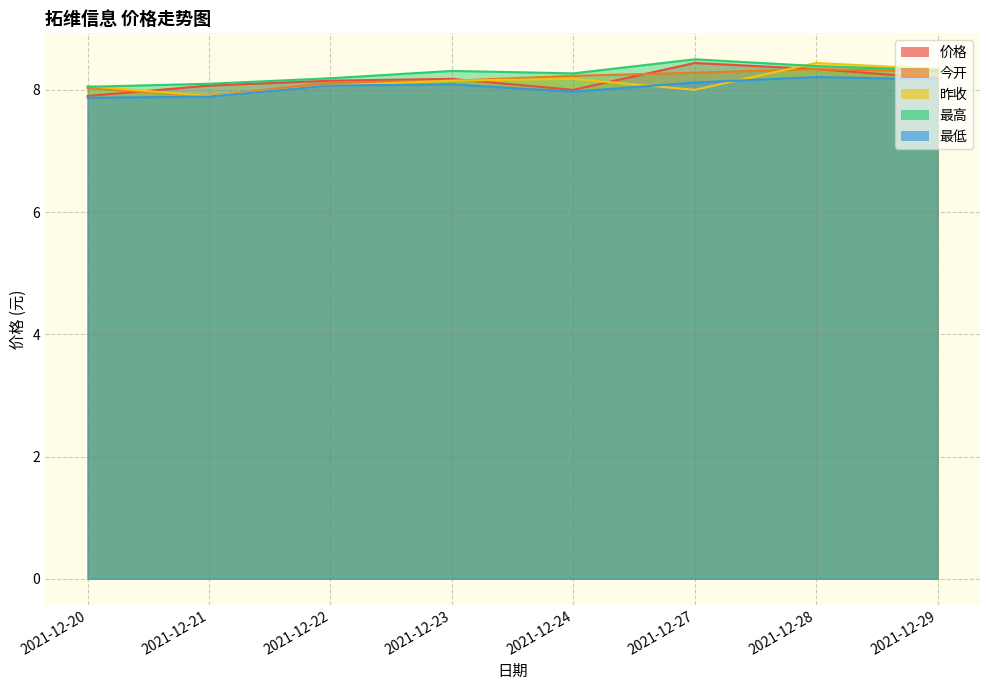

What is the value of the 今开 point at the 8th from the left?

8.3